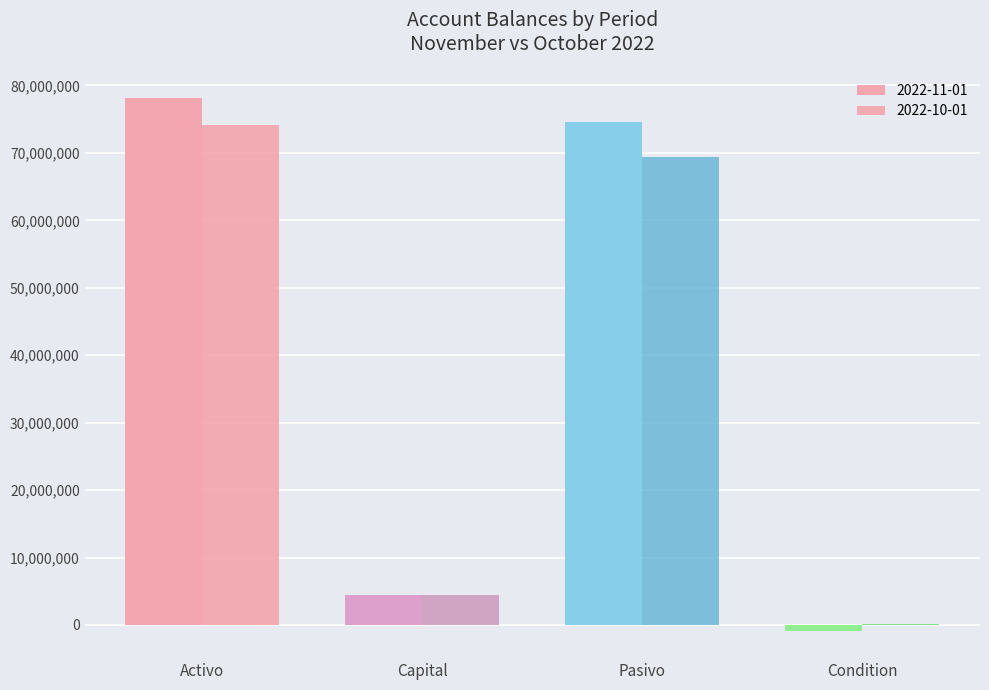

What is the label of the 3rd bar from the left?

Pasivo